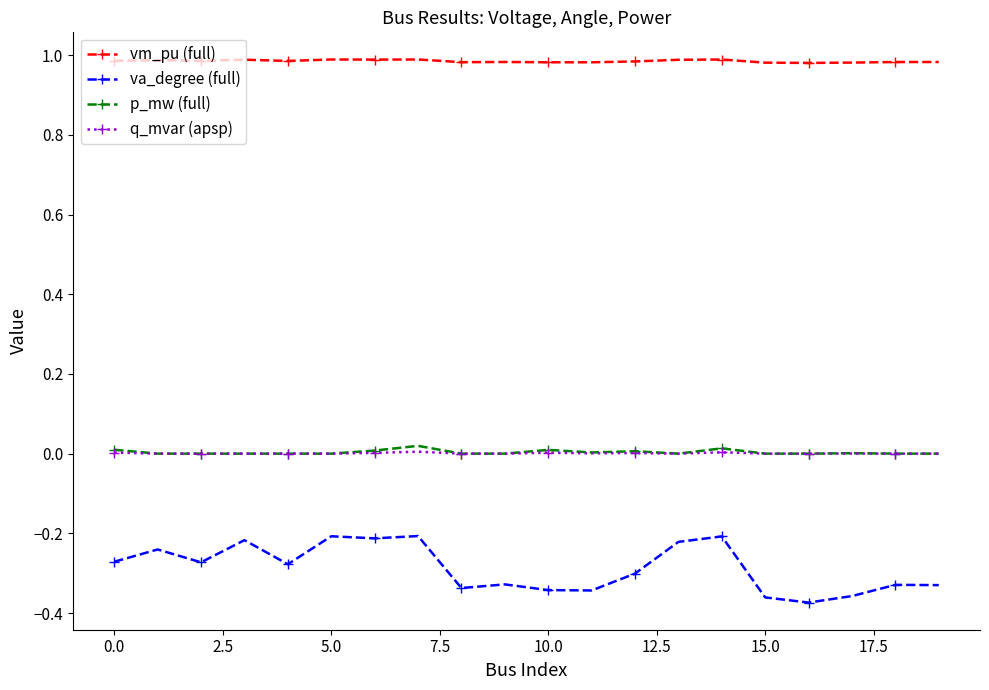

Which series has the widest spread of values?

va_degree (full)